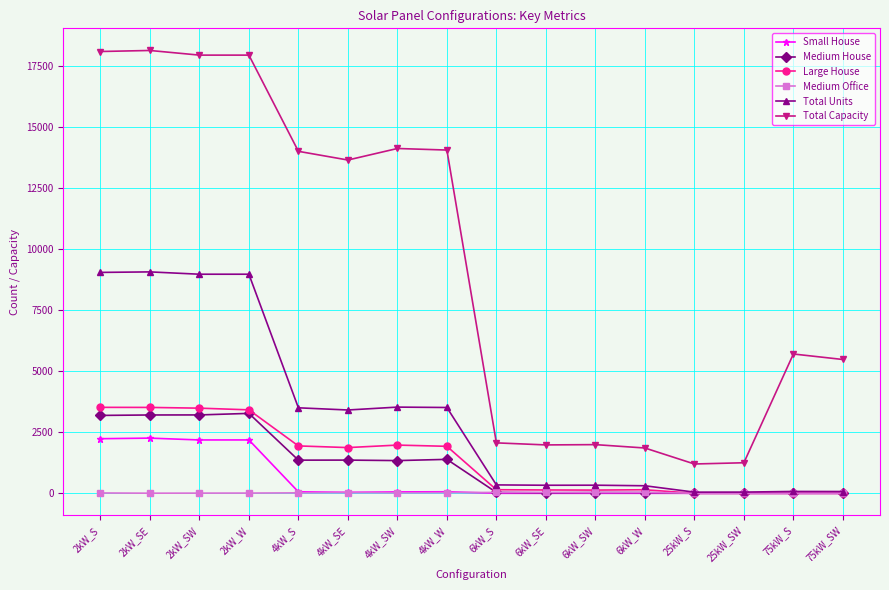

Between 6kW_SW and 25kW_SW, which series saw the biggest shift?

Total Capacity